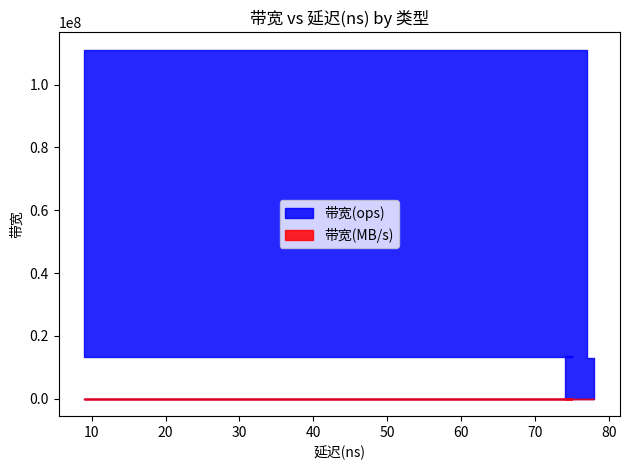

What is the label of the 5th point from the right?

75